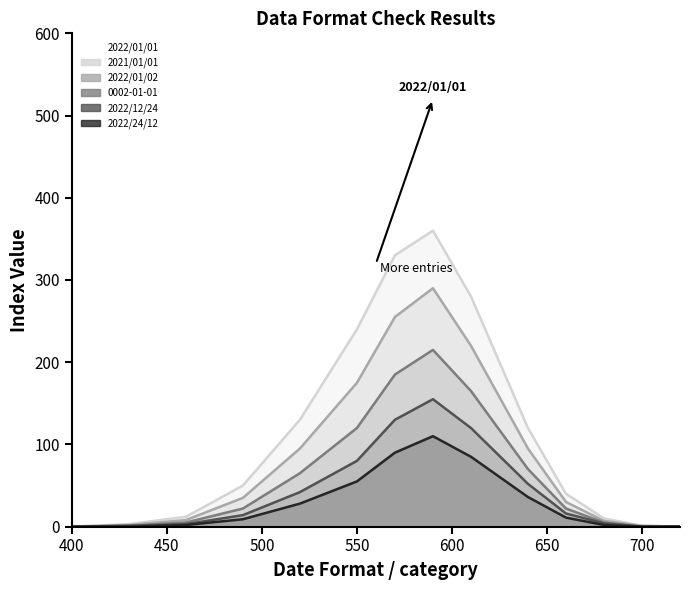

How many values in the 0002-01-01 series exceed 22?

6